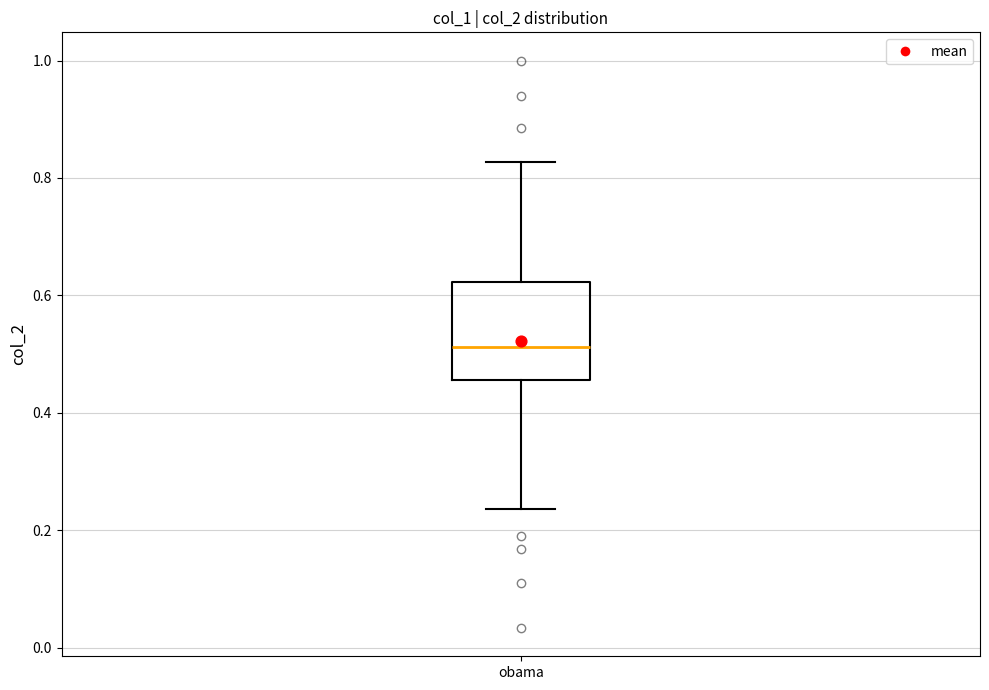

Read this box plot against the y-axis: the position of the median line, the range covered by the box, and the ends of both whiskers. The values are not printed on the chart, so give them approximately, as read against the axis.

median 0.52, box 0.46 to 0.62, whiskers 0.24 to 0.82